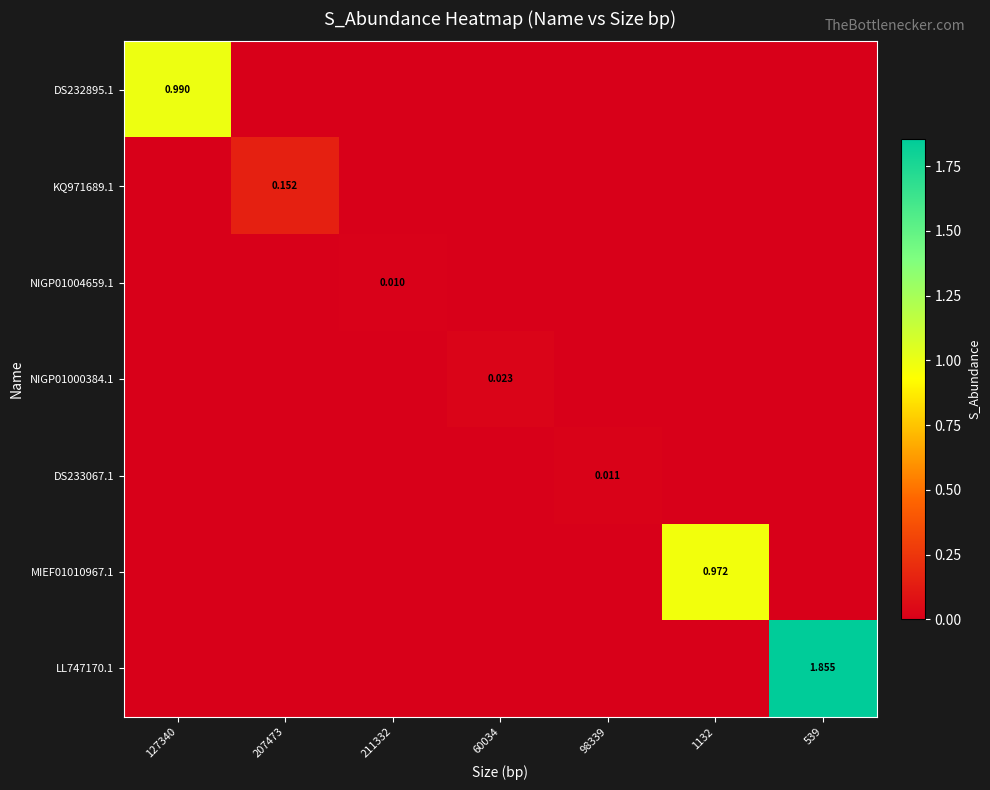

List the series in order of their peak value, lowest first.

NIGP01004659.1, DS233067.1, NIGP01000384.1, KQ971689.1, MIEF01010967.1, DS232895.1, LL747170.1